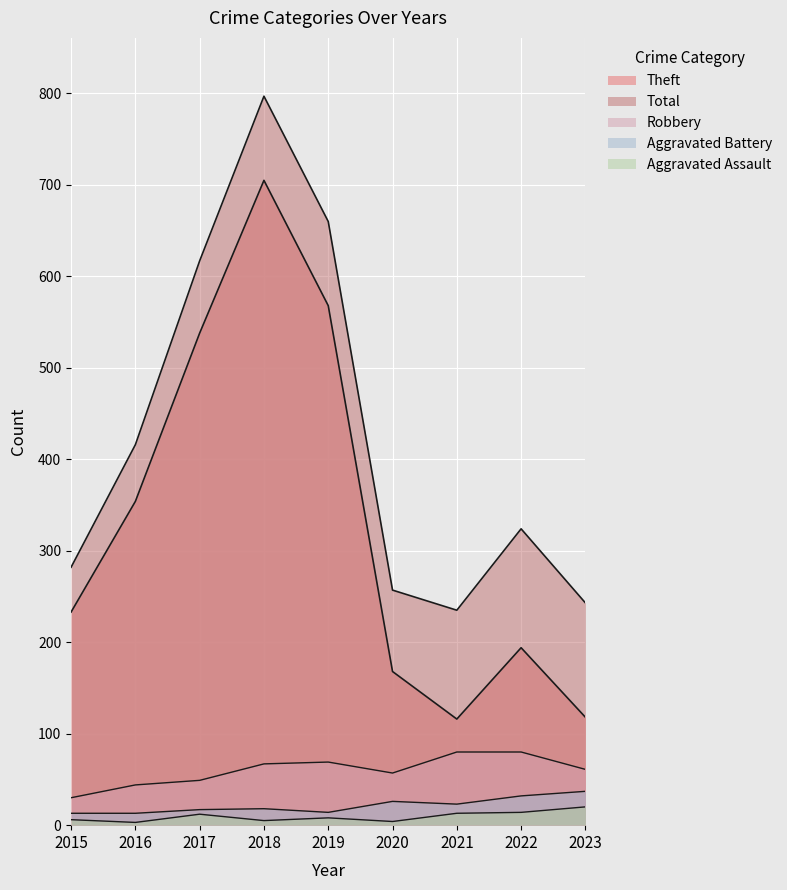

At which category does Aggravated Assault reach its first local peak?

2017